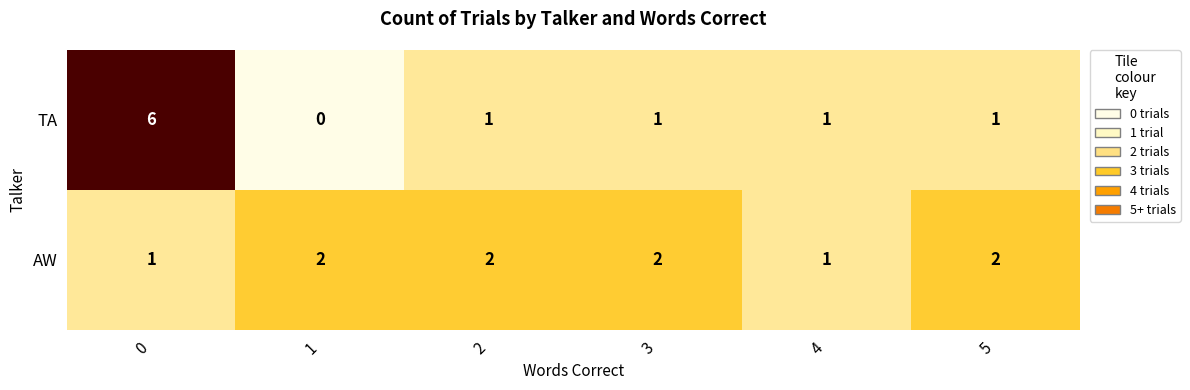

Which series changed the most between 0 and 3?

TA